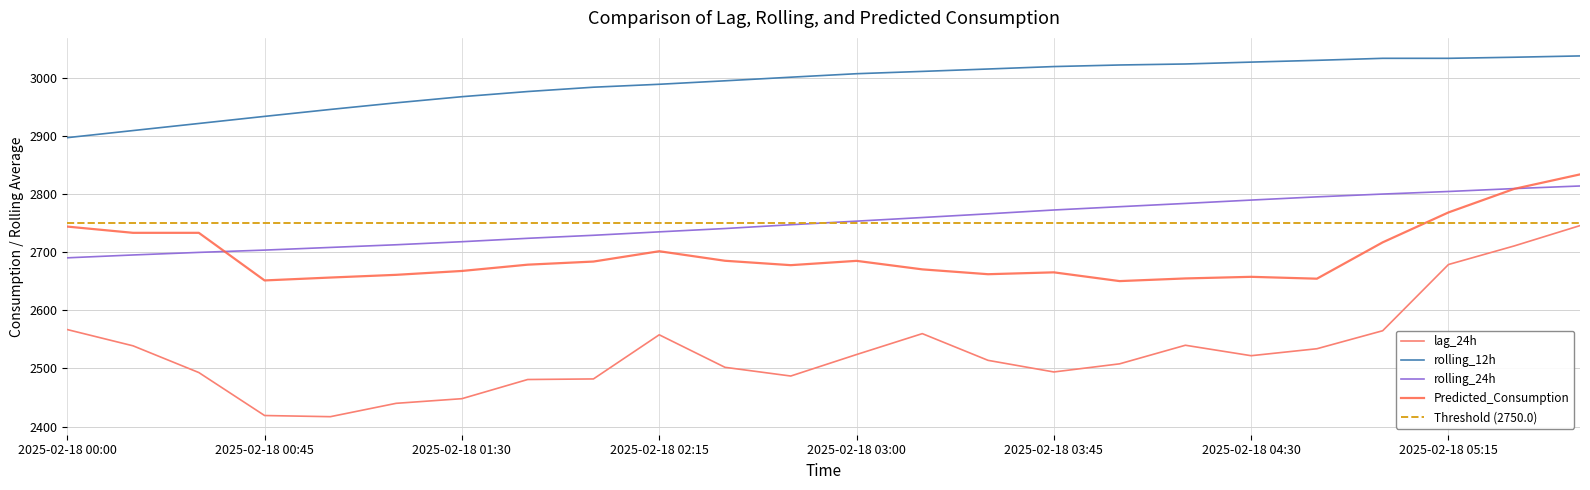

What position from the left is 2025-02-18 02:45?

12